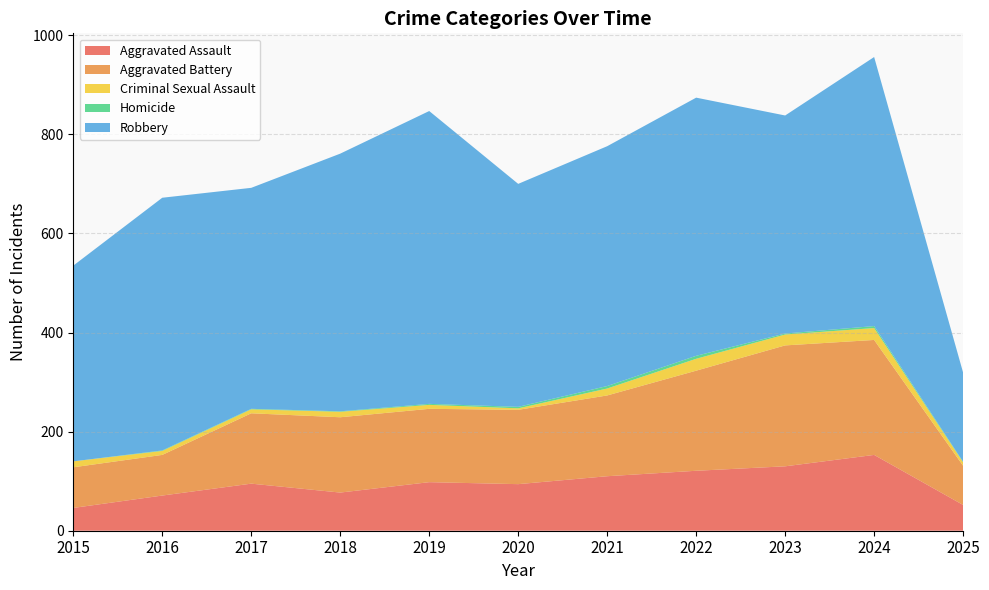

Reading left to right, list all the values displayed in this chart.

Aggravated Assault: 46	71	95	77	98	94	110	121	130	153	52
Aggravated Battery: 82	82	142	152	148	150	163	202	244	232	79
Criminal Sexual Assault: 12	8	8	11	8	3	14	24	22	24	7
Homicide: 0	1	1	1	2	3	5	6	2	4	1
Robbery: 395	510	446	520	591	450	484	521	440	543	180